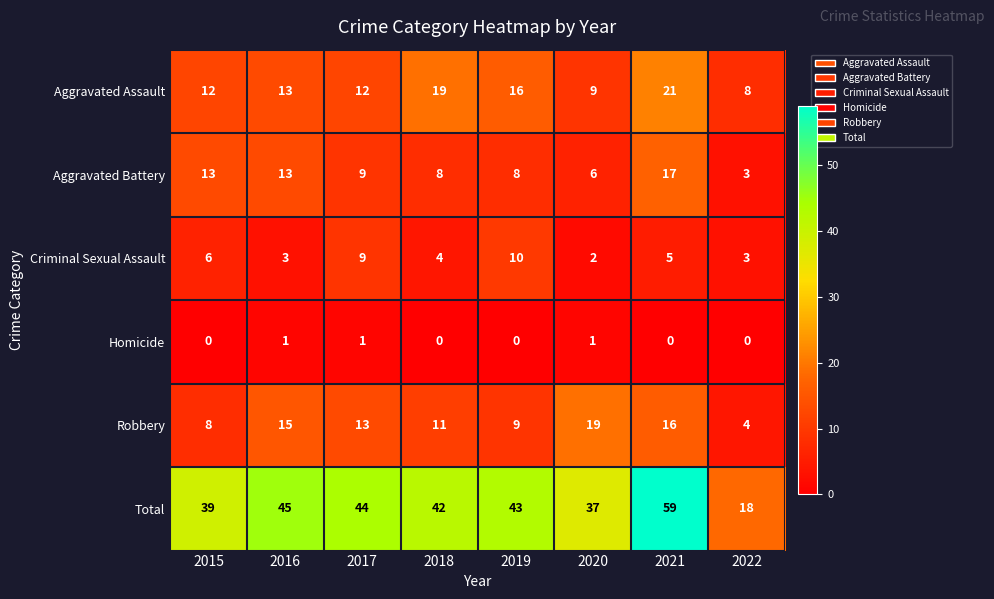

Rank the series by their maximum value, from lowest to highest.

Homicide, Criminal Sexual Assault, Aggravated Battery, Robbery, Aggravated Assault, Total